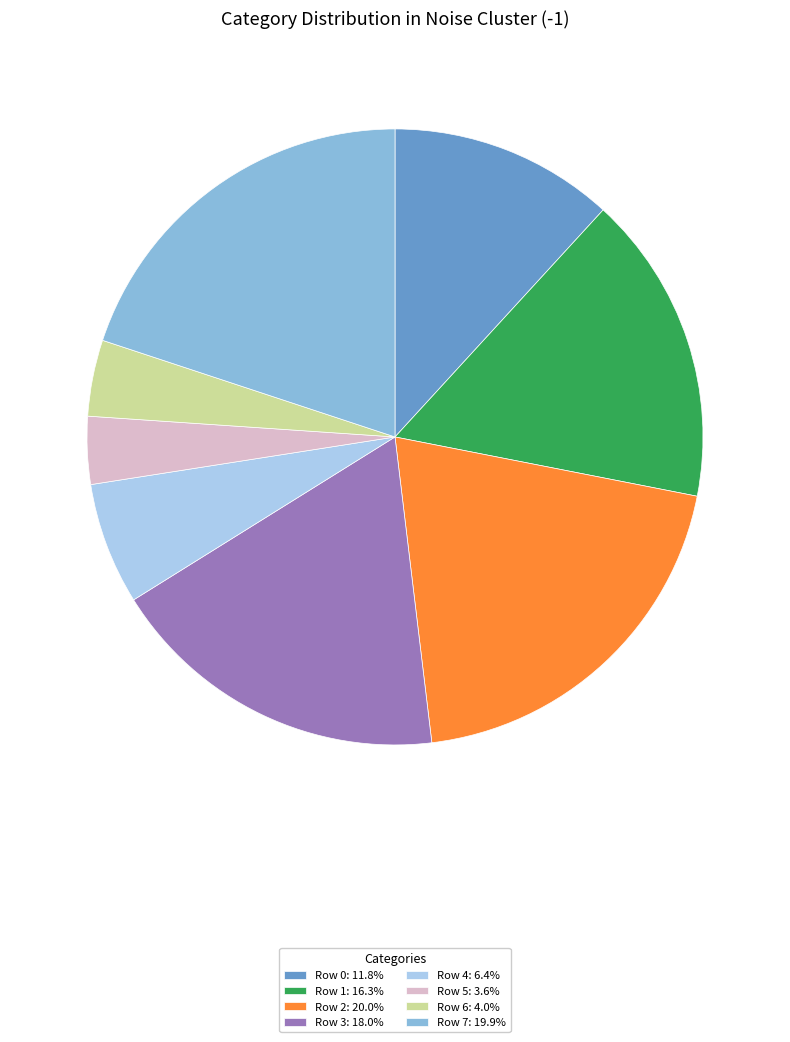

How many slices are in this pie chart?

8